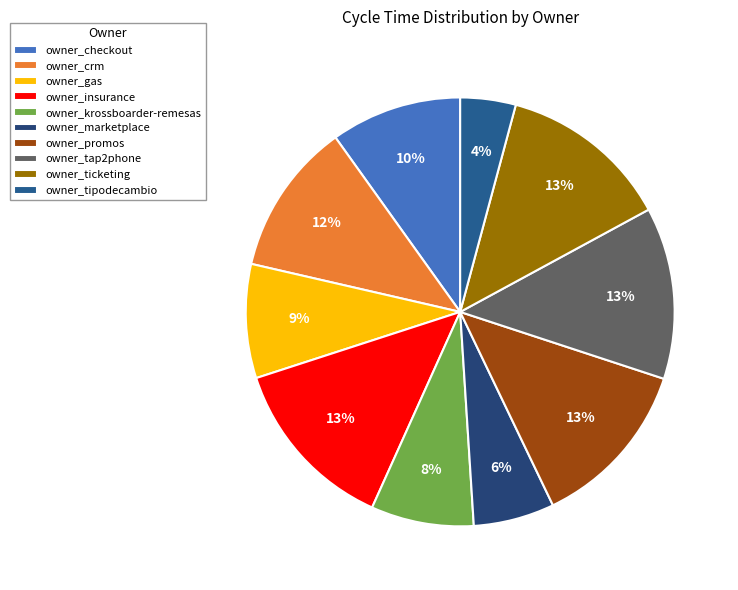

True or false: owner_krossboarder-remesas accounts for 1% of the total.

False